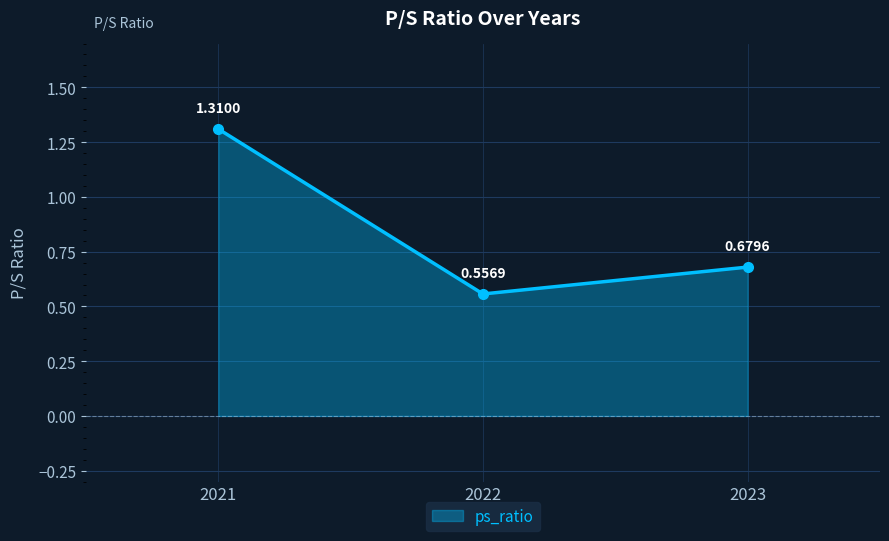

What is the sum of the values at 2022 and 2021?

1.9